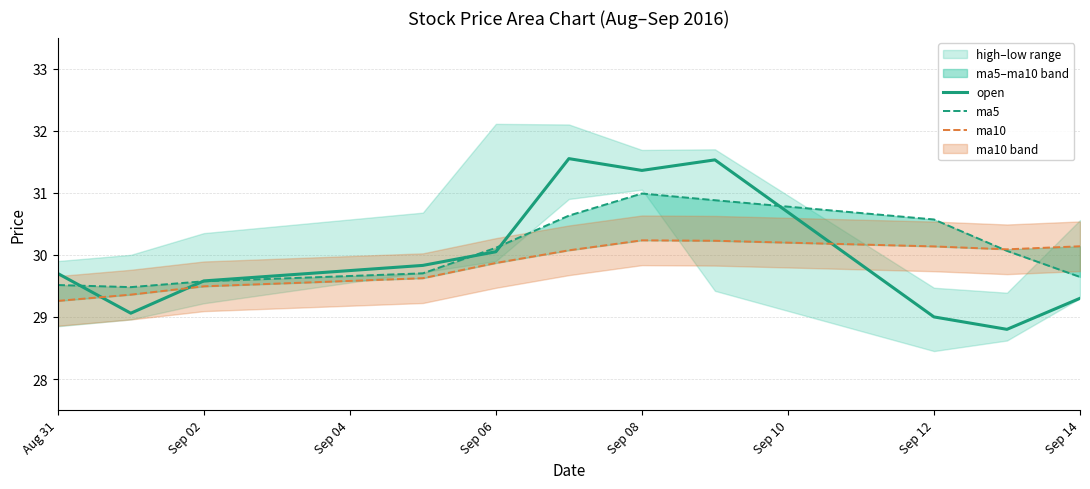

True or false: open has a value of 31.4 at Sep 08.

True